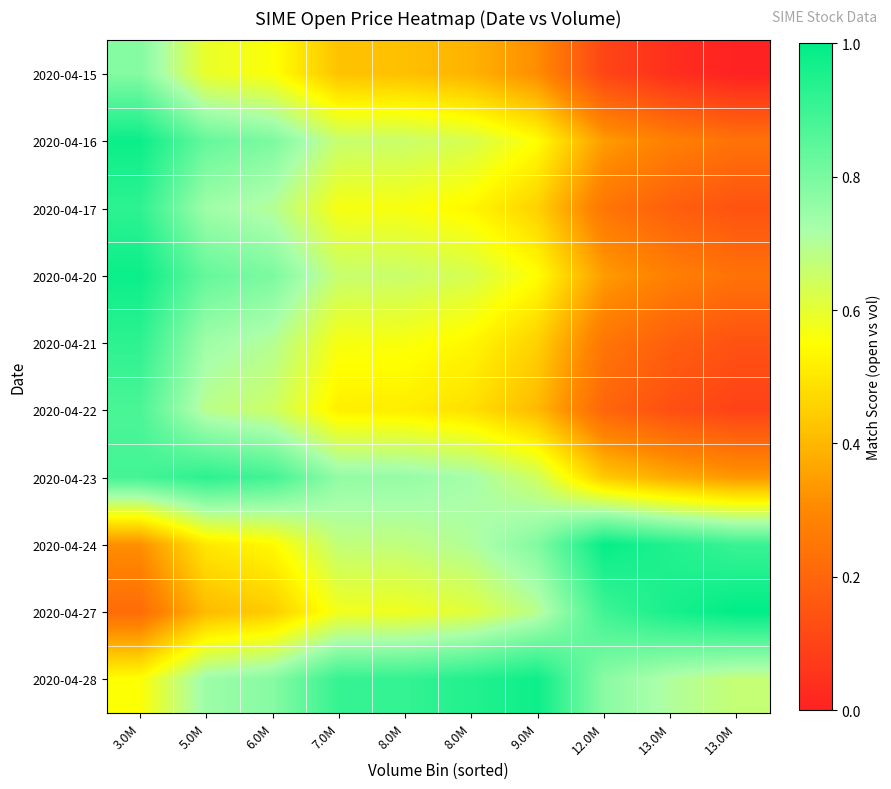

Reading left to right, extract all data points from this chart.

2020-04-15: 3.0M=0.8	5.0M=0.6	6.0M=0.6	7.0M=0.4	8.0M=0.4	8.0M=0.4	9.0M=0.3	12.0M=0.1	13.0M=0.0	13.0M=0.0
2020-04-16: 3.0M=1.0	5.0M=0.8	6.0M=0.8	7.0M=0.7	8.0M=0.7	8.0M=0.6	9.0M=0.5	12.0M=0.3	13.0M=0.3	13.0M=0.2
2020-04-17: 3.0M=0.9	5.0M=0.7	6.0M=0.7	7.0M=0.6	8.0M=0.6	8.0M=0.5	9.0M=0.5	12.0M=0.2	13.0M=0.2	13.0M=0.1
2020-04-20: 3.0M=1.0	5.0M=0.8	6.0M=0.8	7.0M=0.7	8.0M=0.7	8.0M=0.6	9.0M=0.5	12.0M=0.3	13.0M=0.3	13.0M=0.2
2020-04-21: 3.0M=0.9	5.0M=0.7	6.0M=0.7	7.0M=0.6	8.0M=0.6	8.0M=0.5	9.0M=0.5	12.0M=0.2	13.0M=0.2	13.0M=0.1
2020-04-22: 3.0M=0.9	5.0M=0.7	6.0M=0.7	7.0M=0.5	8.0M=0.5	8.0M=0.5	9.0M=0.4	12.0M=0.2	13.0M=0.1	13.0M=0.1
2020-04-23: 3.0M=0.9	5.0M=0.9	6.0M=0.9	7.0M=0.8	8.0M=0.8	8.0M=0.7	9.0M=0.6	12.0M=0.4	13.0M=0.4	13.0M=0.3
2020-04-24: 3.0M=0.3	5.0M=0.5	6.0M=0.5	7.0M=0.7	8.0M=0.7	8.0M=0.7	9.0M=0.8	12.0M=1.0	13.0M=0.9	13.0M=0.9
2020-04-27: 3.0M=0.2	5.0M=0.4	6.0M=0.4	7.0M=0.6	8.0M=0.6	8.0M=0.6	9.0M=0.7	12.0M=0.9	13.0M=1.0	13.0M=1.0
2020-04-28: 3.0M=0.6	5.0M=0.7	6.0M=0.8	7.0M=0.9	8.0M=0.9	8.0M=0.9	9.0M=1.0	12.0M=0.8	13.0M=0.7	13.0M=0.7